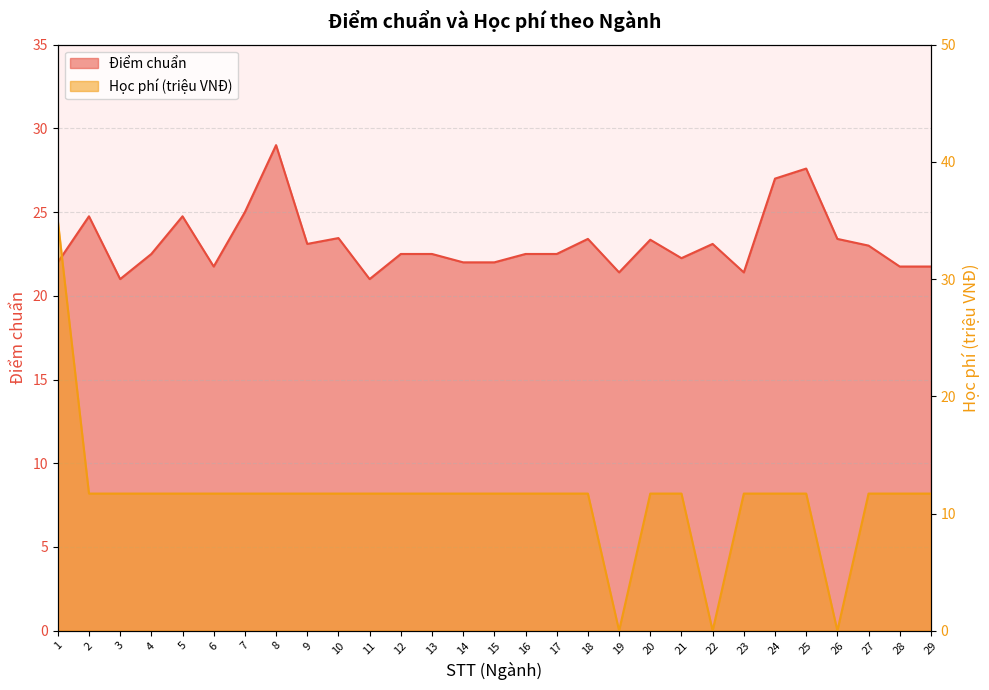

The Học phí (triệu VNĐ) series shows 19.7 at 9. True or false?

False